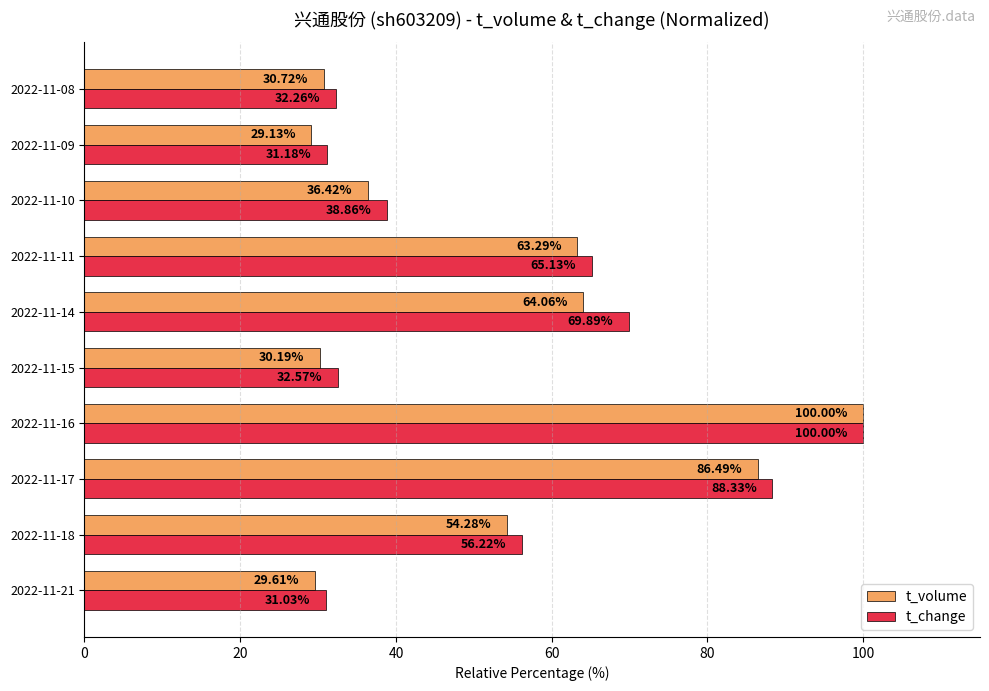

What is the difference between the second highest and second lowest values in the t_volume series?

56.9